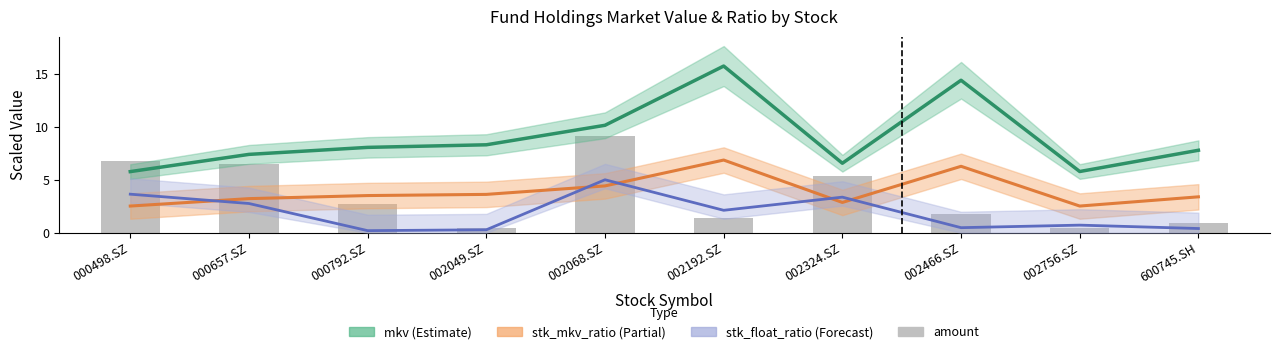

Which series has the widest spread of values?

mkv (Estimate)